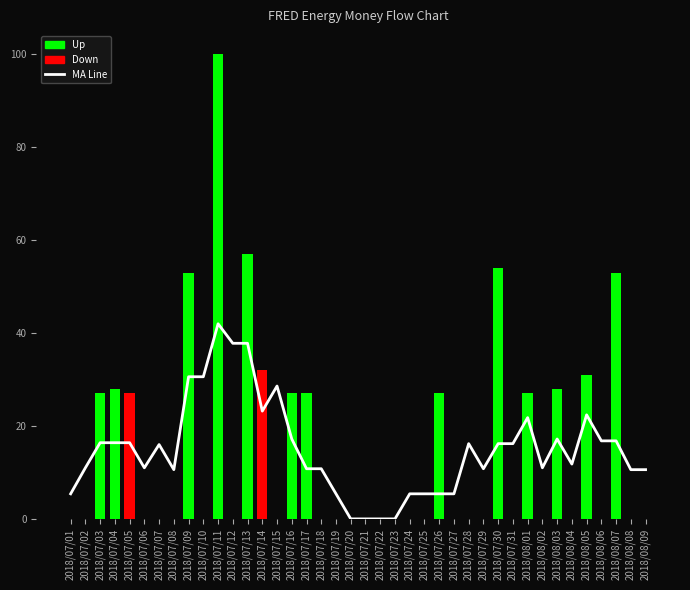

What is the label of the 11th bar from the left?

2018/07/11